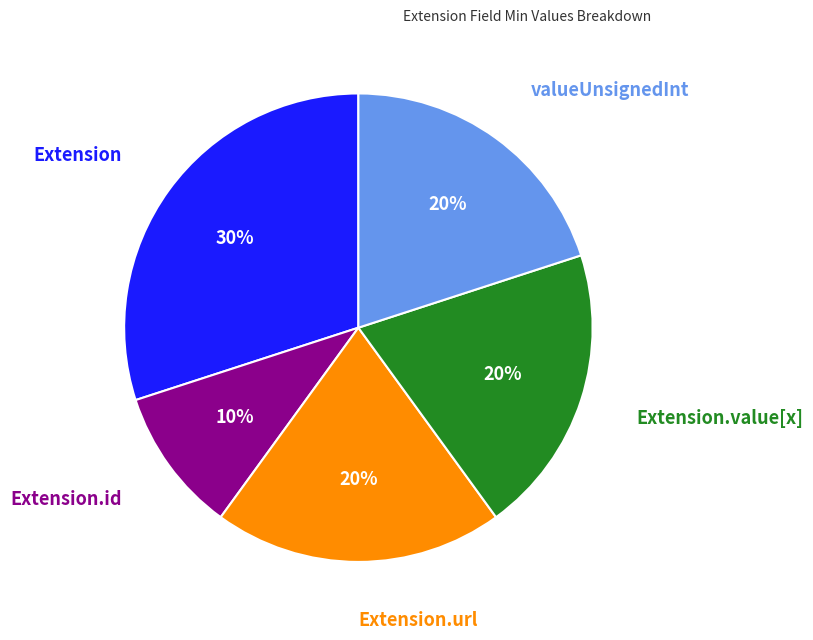

To the nearest percent, what is the difference between the largest and smallest slice percentages?

20%